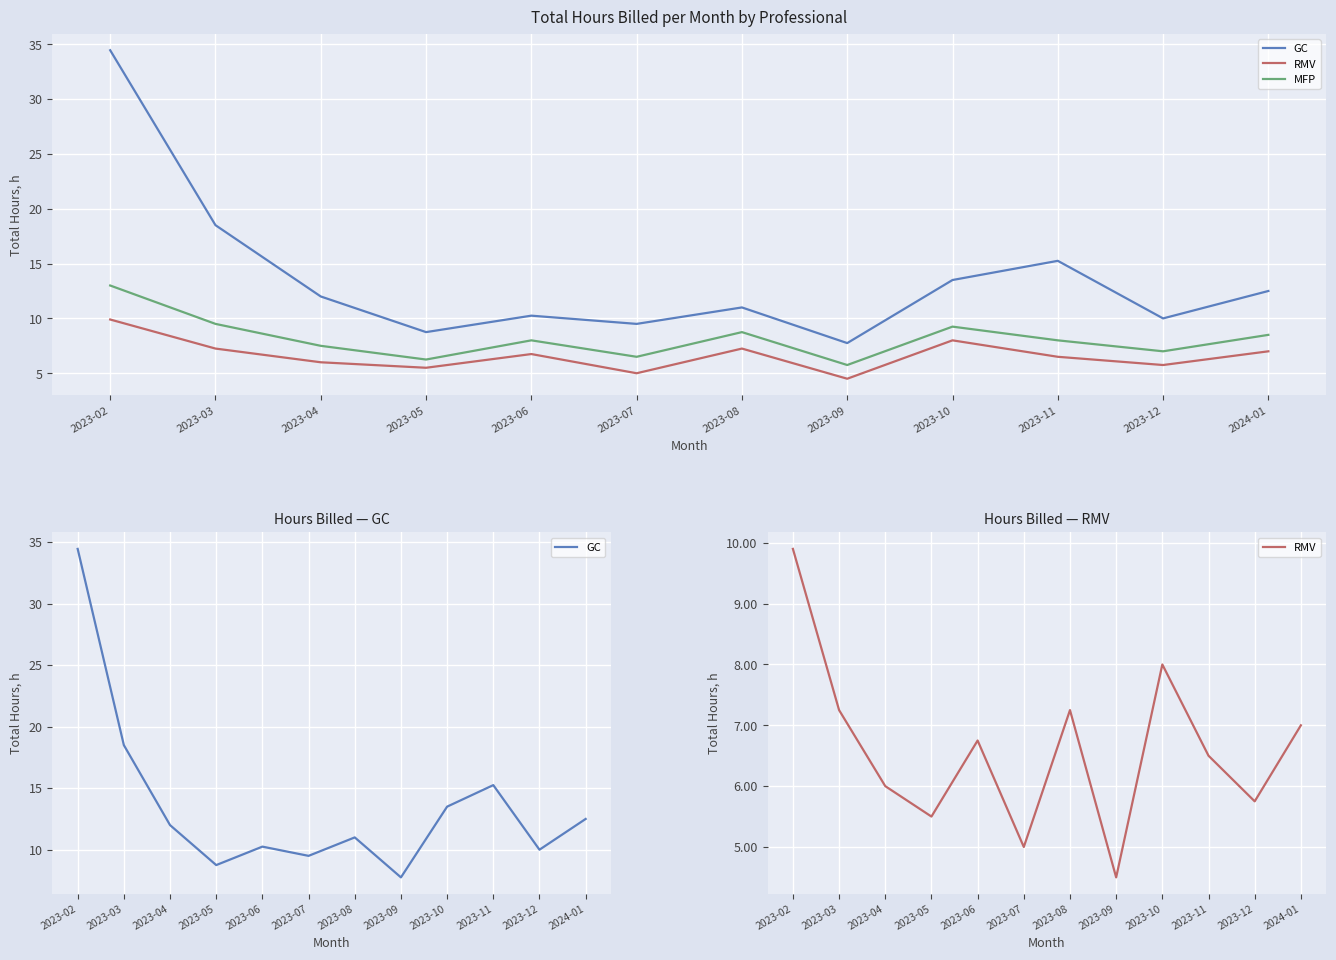

Which series has the largest total across all categories?

GC